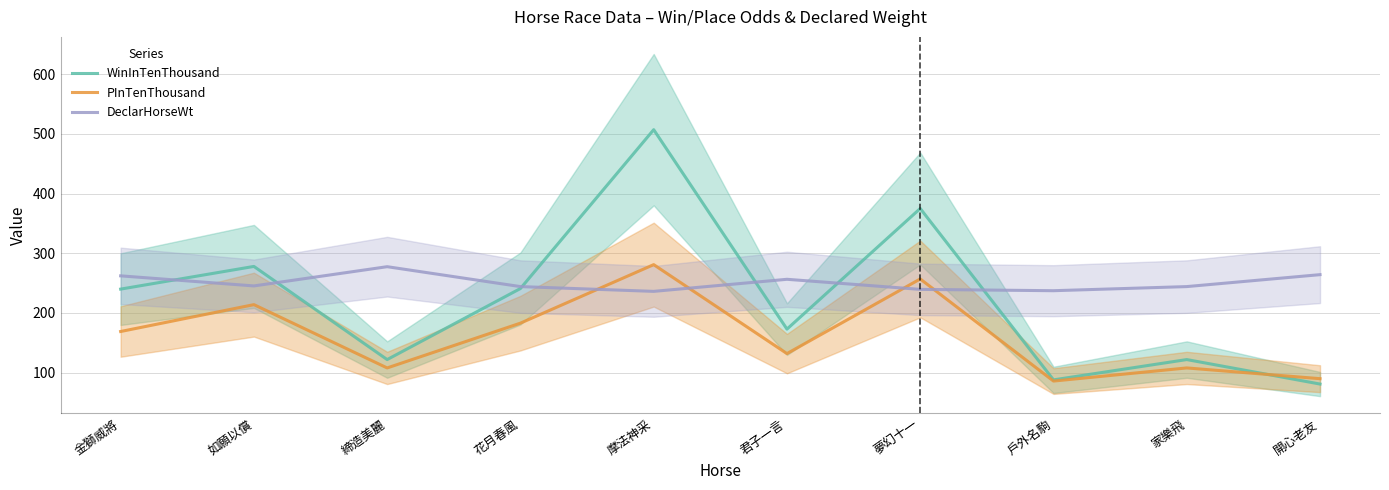

How many times do WinInTenThousand and PInTenThousand cross each other?

1